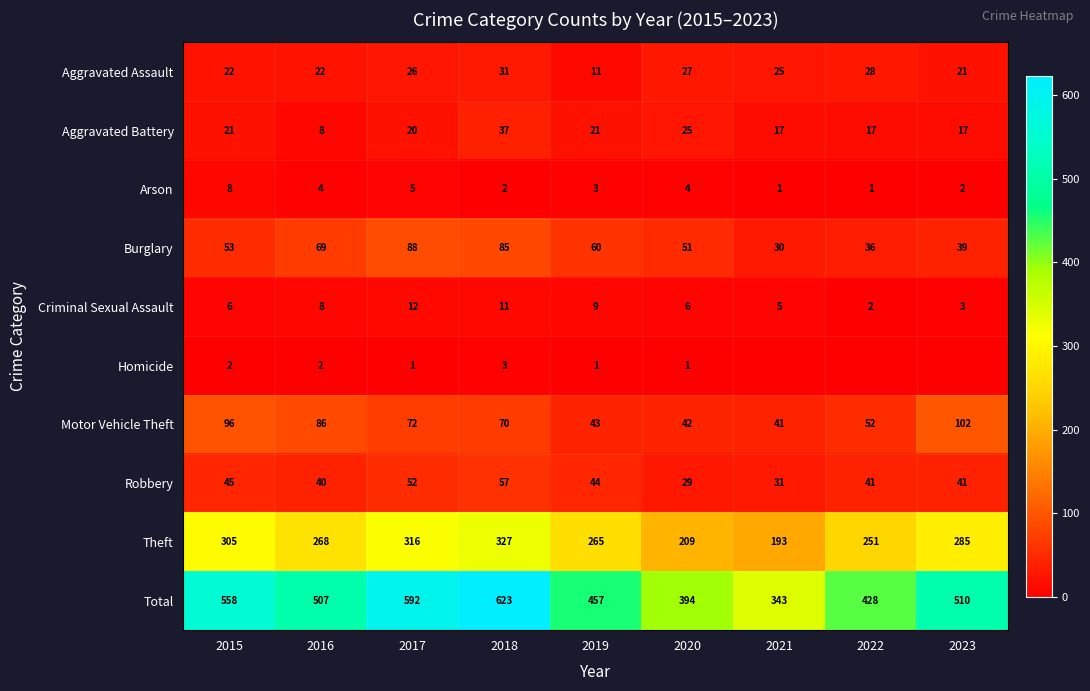

Rank the series at 2020 from highest to lowest value.

Total, Theft, Burglary, Motor Vehicle Theft, Robbery, Aggravated Assault, Aggravated Battery, Criminal Sexual Assault, Arson, Homicide